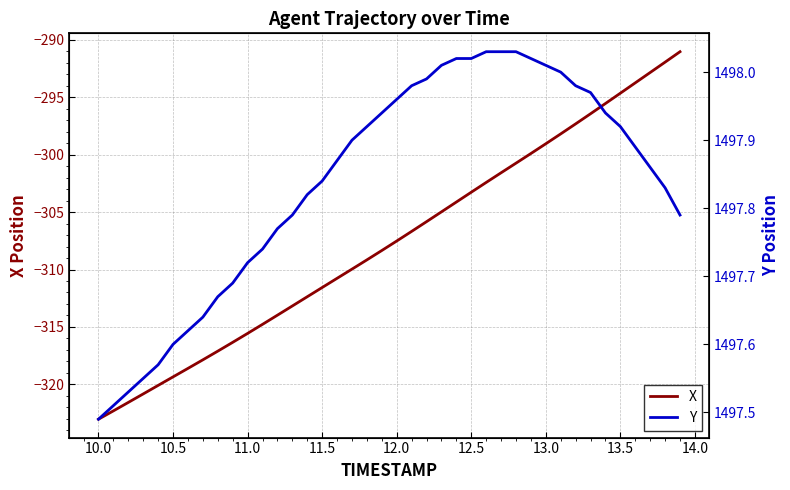

What is the smallest value displayed?

-323.0